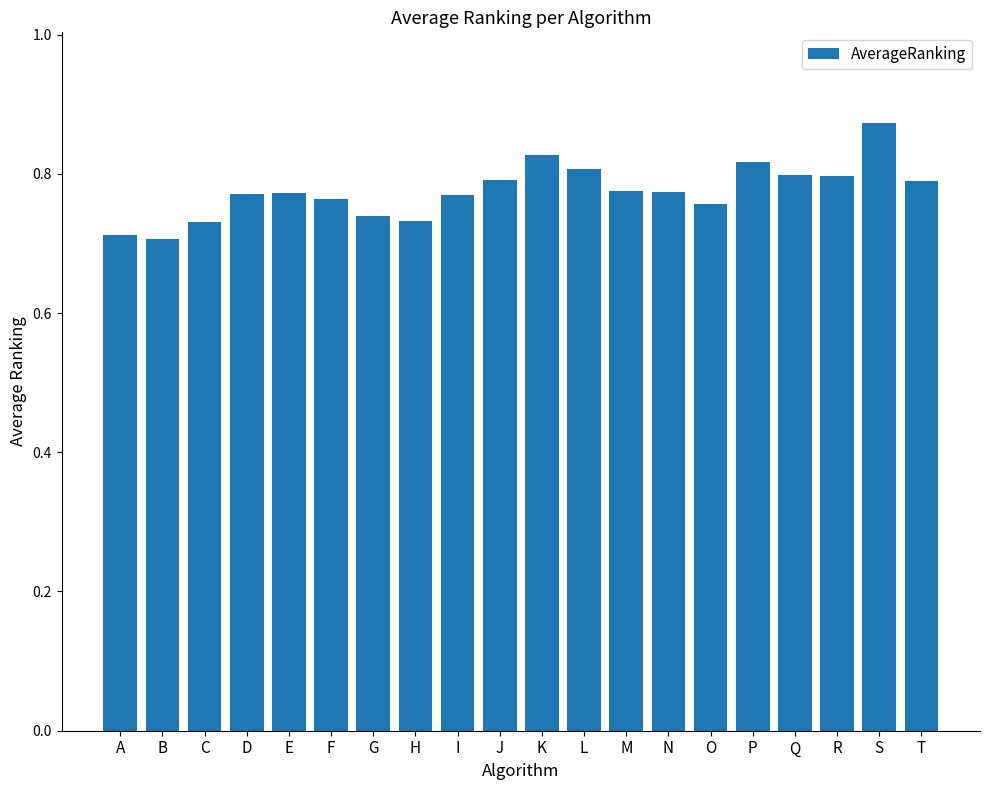

How many distinct data groups are displayed?

1